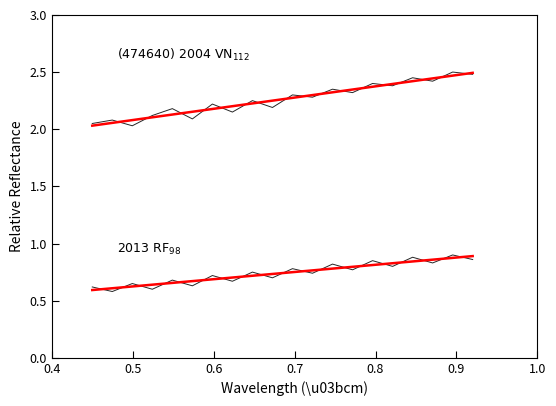

Which series has the largest total across all categories?

2004 VN\u2081\u2081\u2082